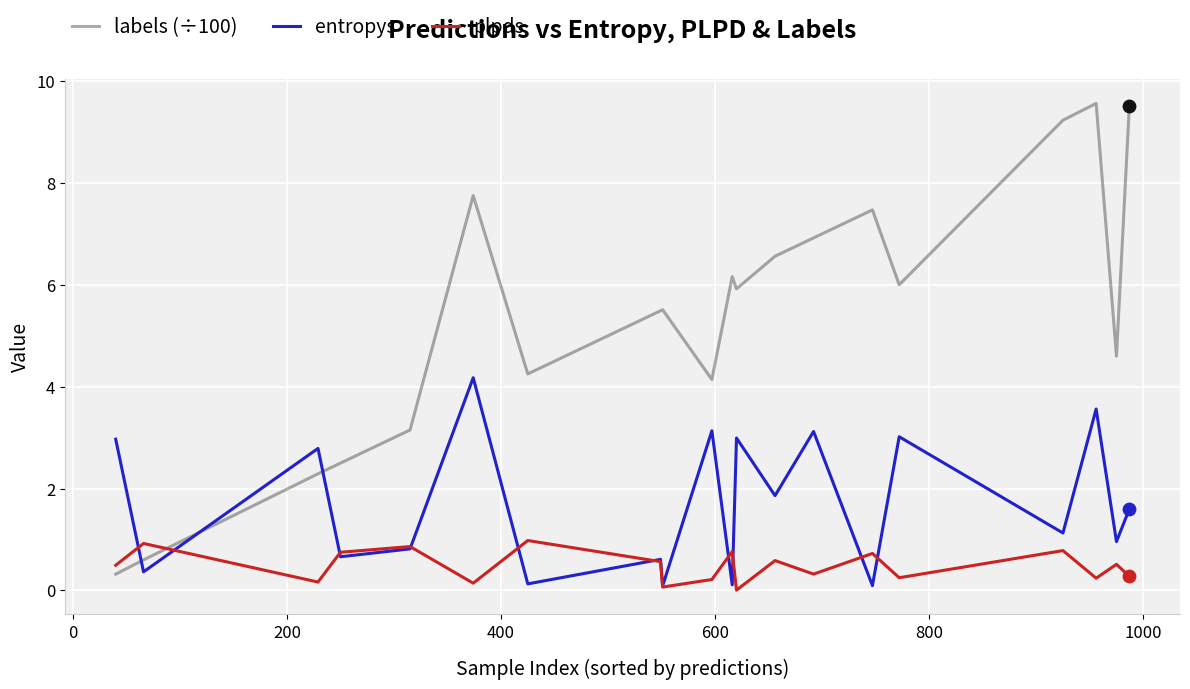

Which series has the largest total across all categories?

labels (÷100)